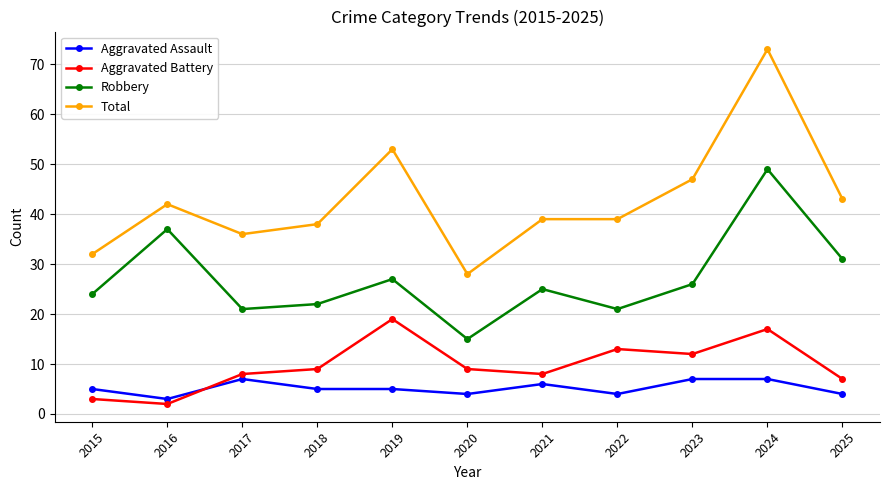

True or false: Aggravated Battery and Robbery cross at least once.

False